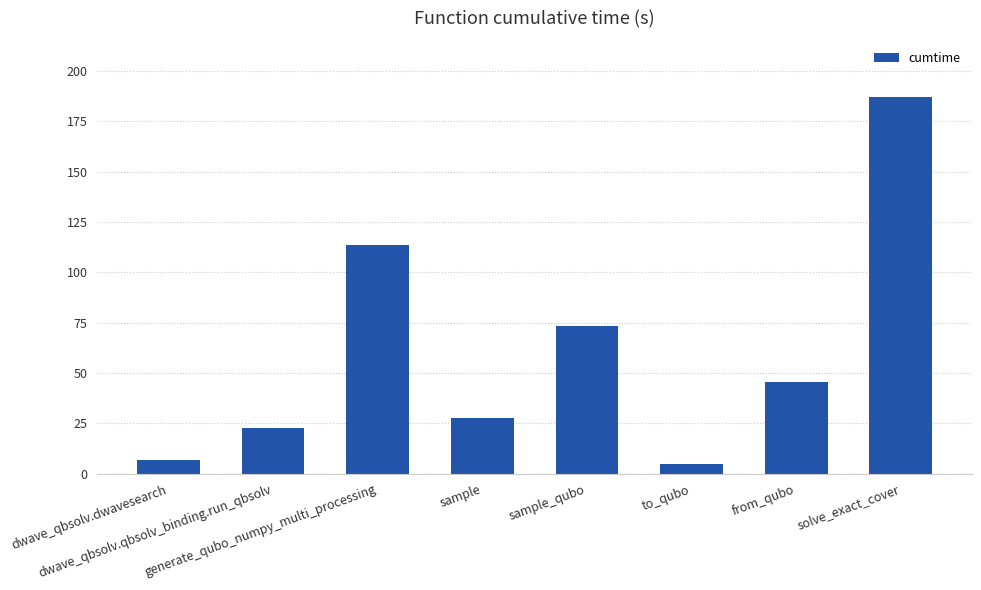

What is the average value?

60.1